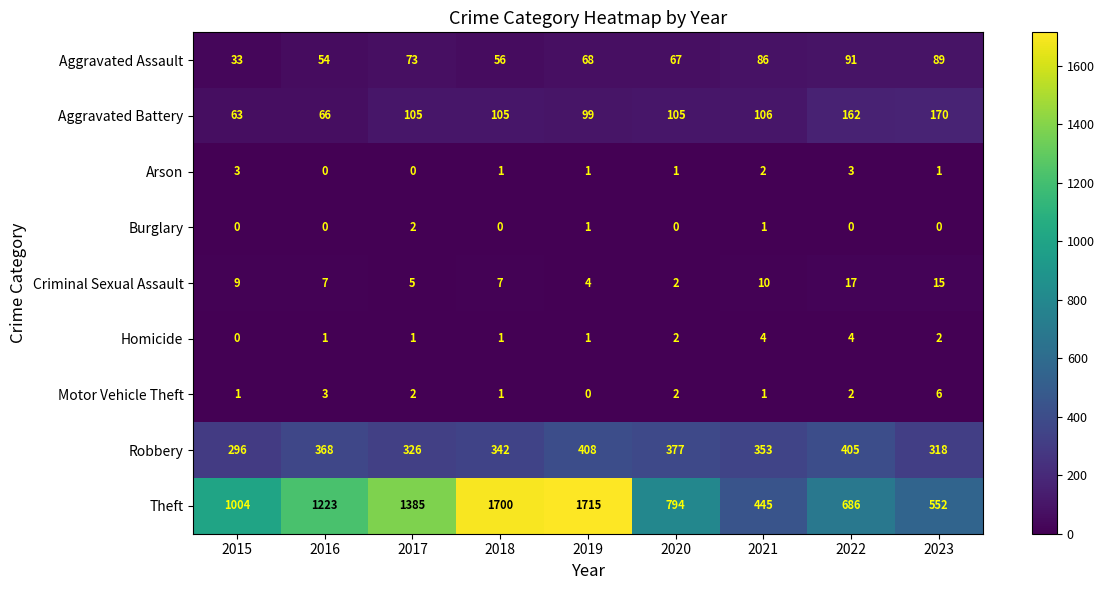

Read the Robbery value at 2017.

326